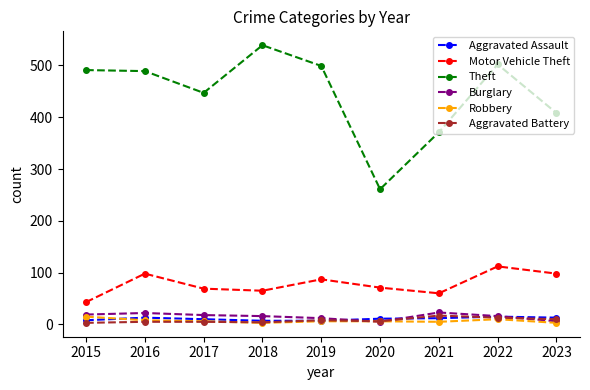

How many data points does each series have?

9